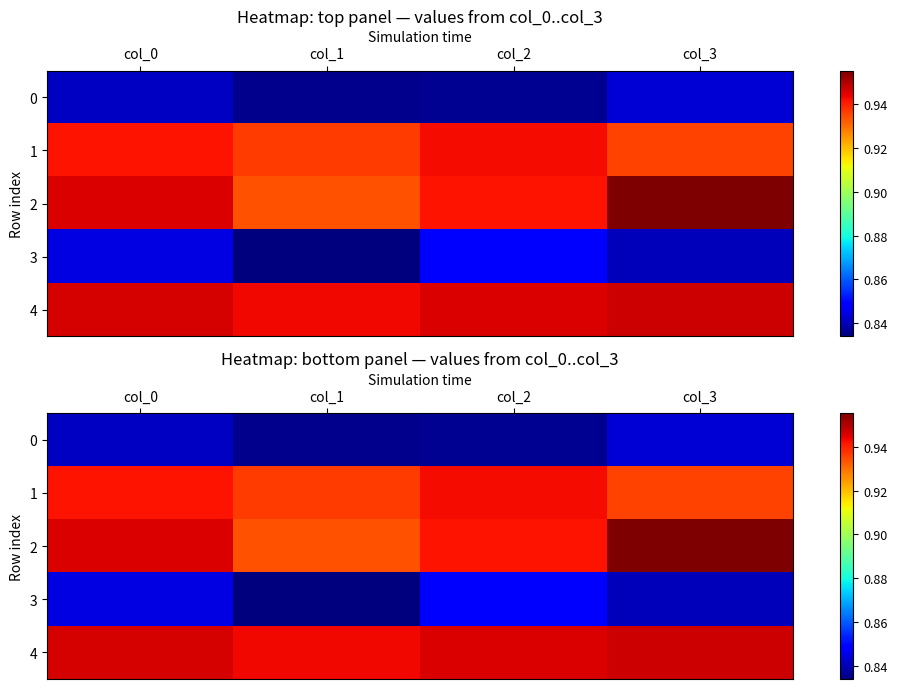

Between col_2 and col_3, which series saw the biggest shift?

2